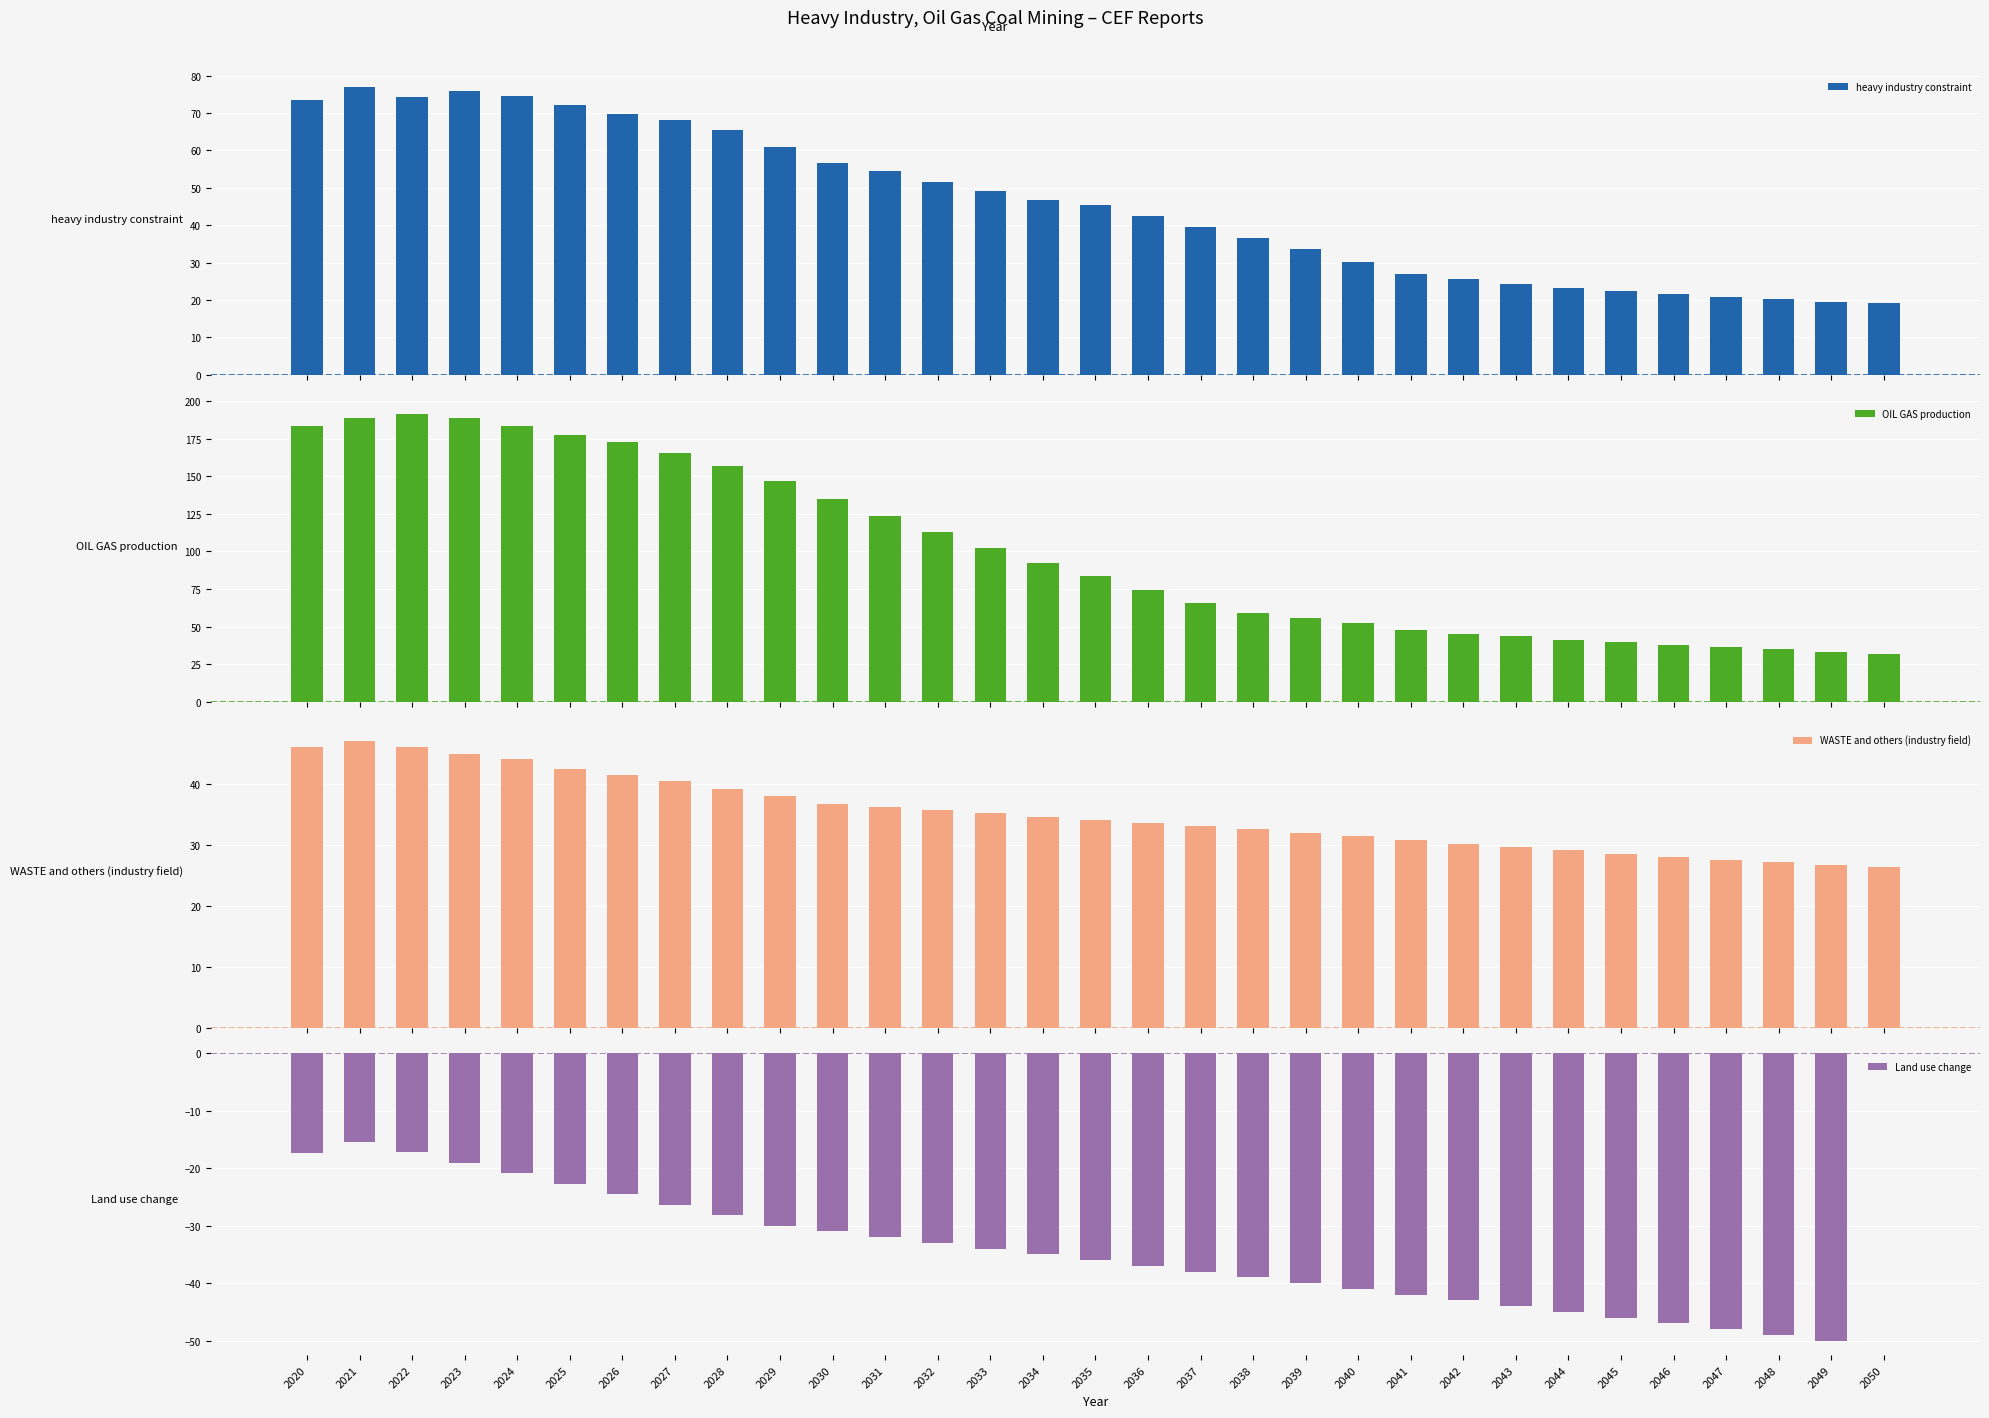

Does the chart contain any negative values?

Yes